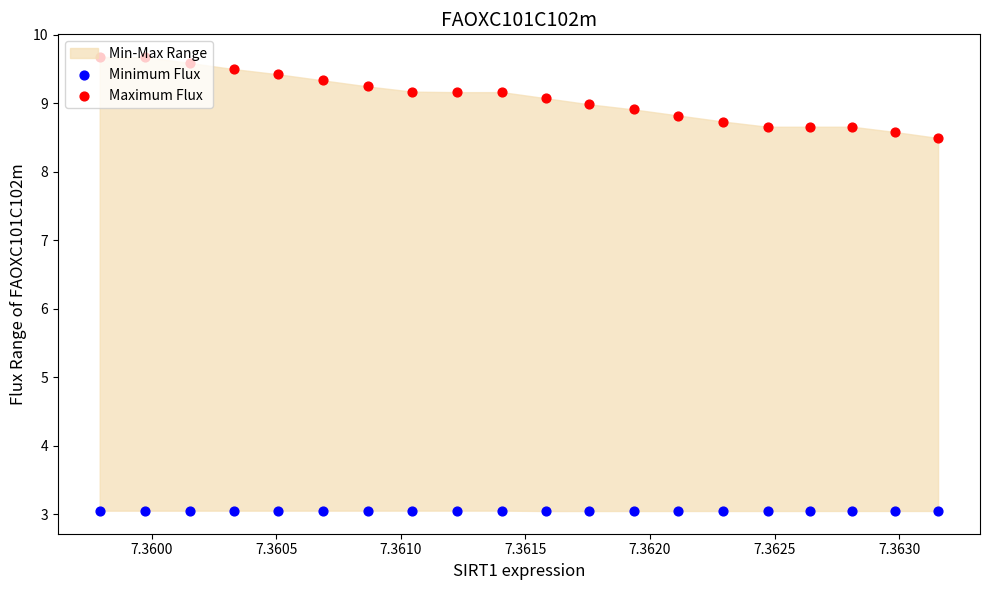

Which series has the largest total across all categories?

Maximum Flux